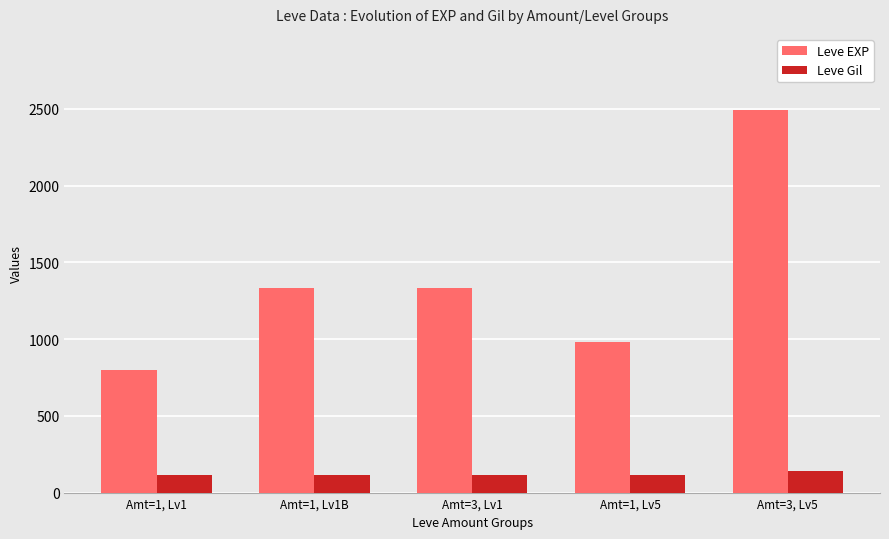

Is it true that Leve Gil equals 115 at Amt=3, Lv1?

True